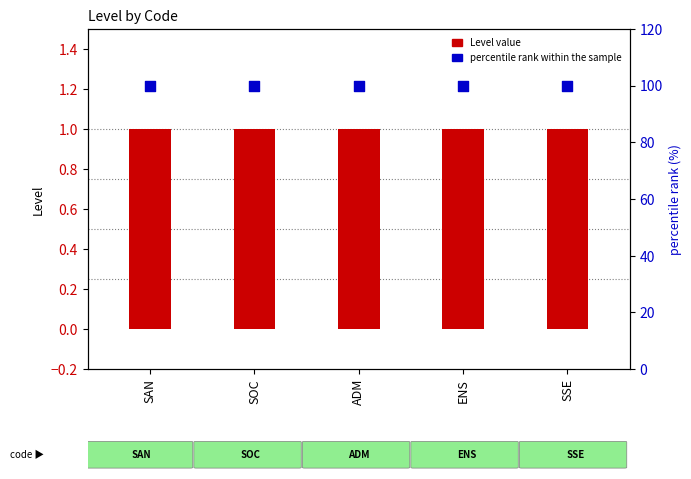

What are all the series names shown in the legend?

Level value, percentile rank within the sample